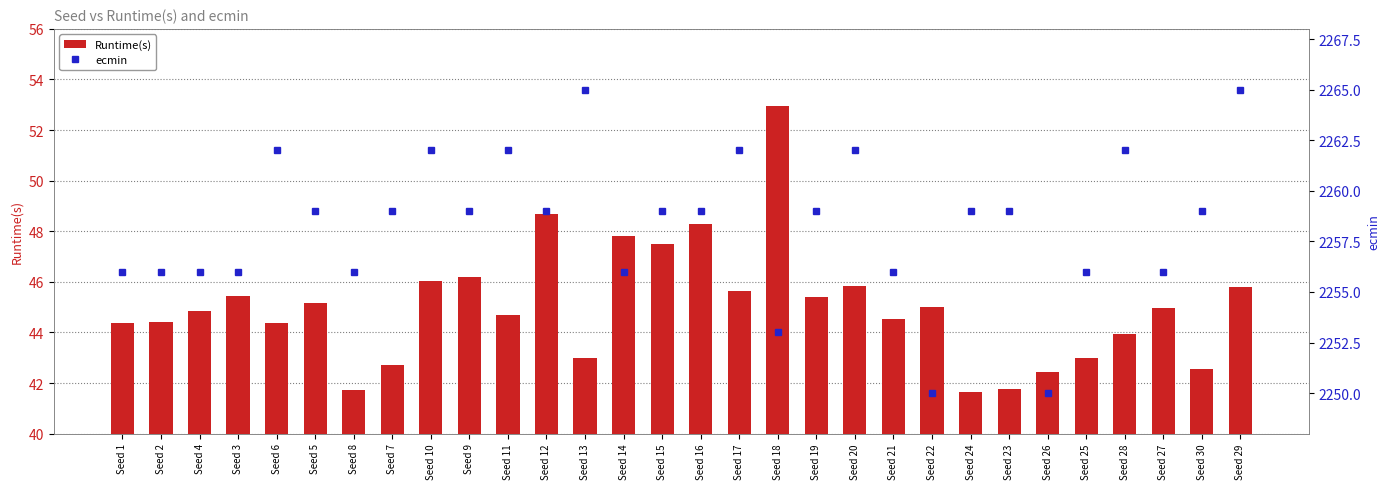

What is the label of the 16th bar from the left?

Seed 16